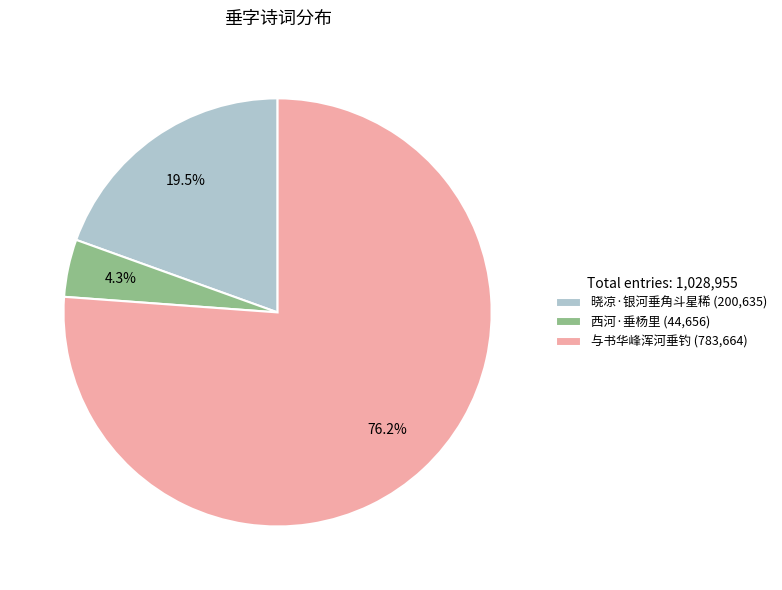

Is 西河·垂杨里 (44,656) the majority of the pie?

No